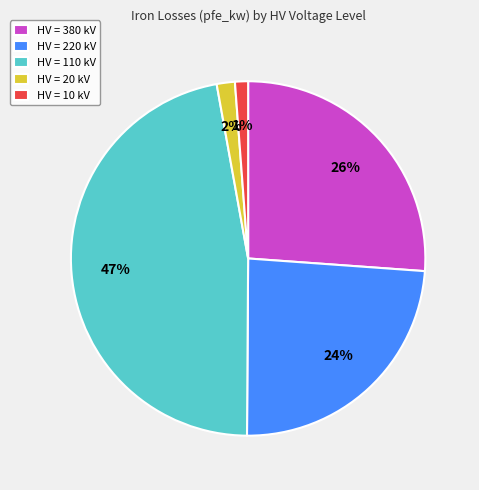

What percentage is the HV = 20 kV slice, to the nearest percent?

2%